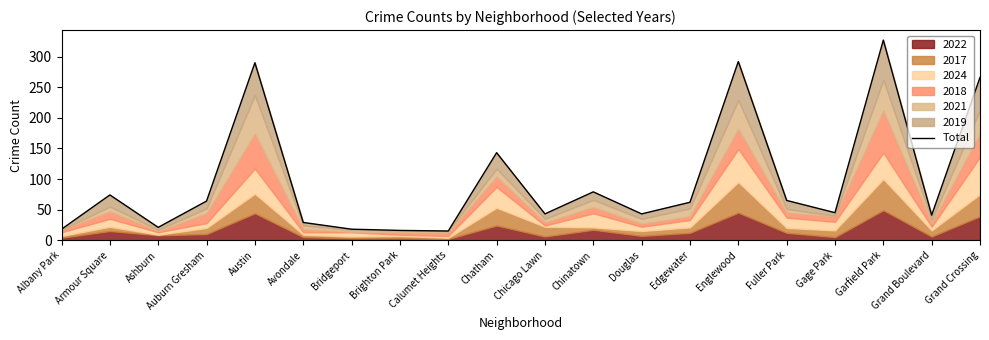

Count the number of categories in the chart.

20